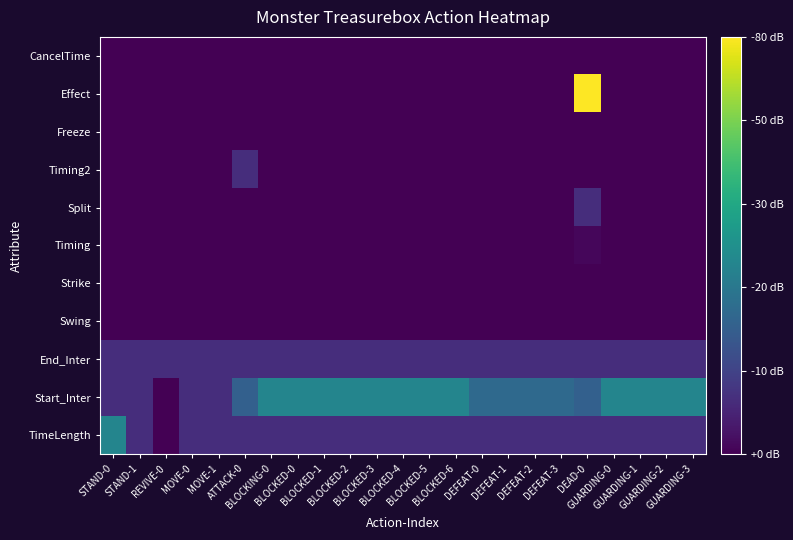

Between GUARDING-0 and DEFEAT-0, which is larger?

GUARDING-0